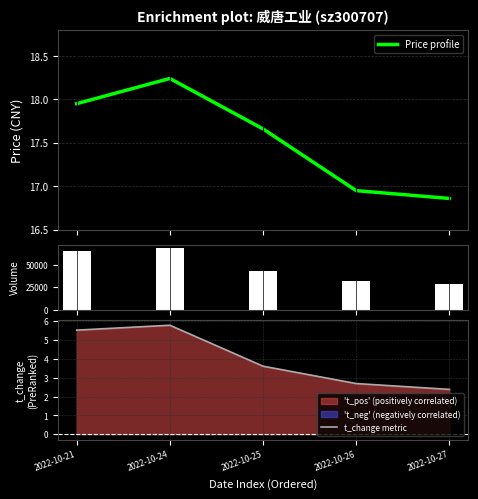

What is the total value across all series at 2022-10-21?

65407.5